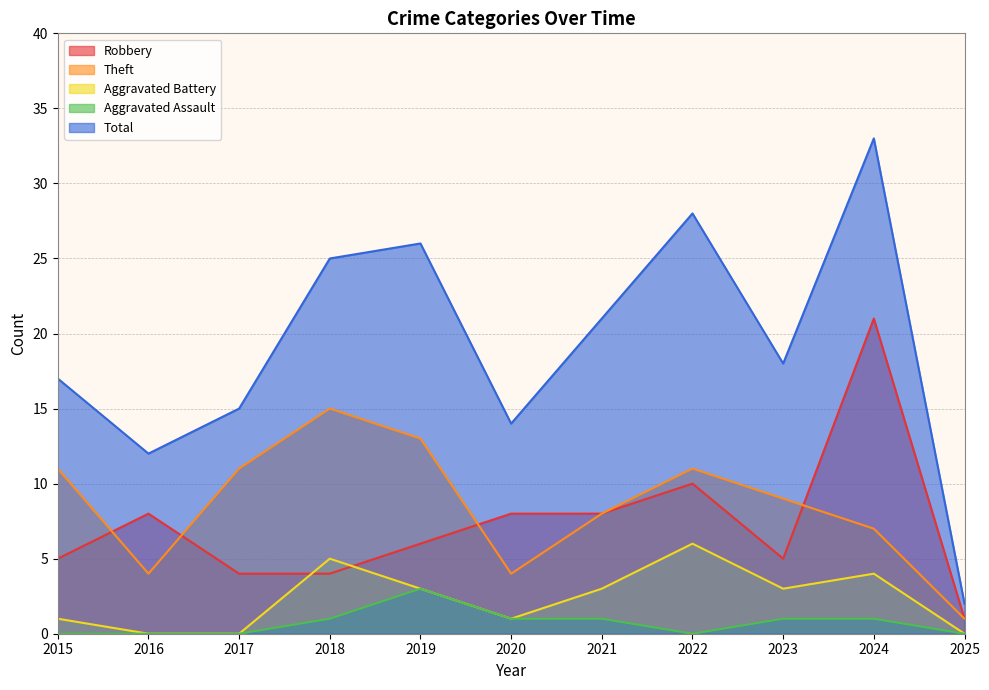

Is it true that Aggravated Battery equals 3 at 2019?

True